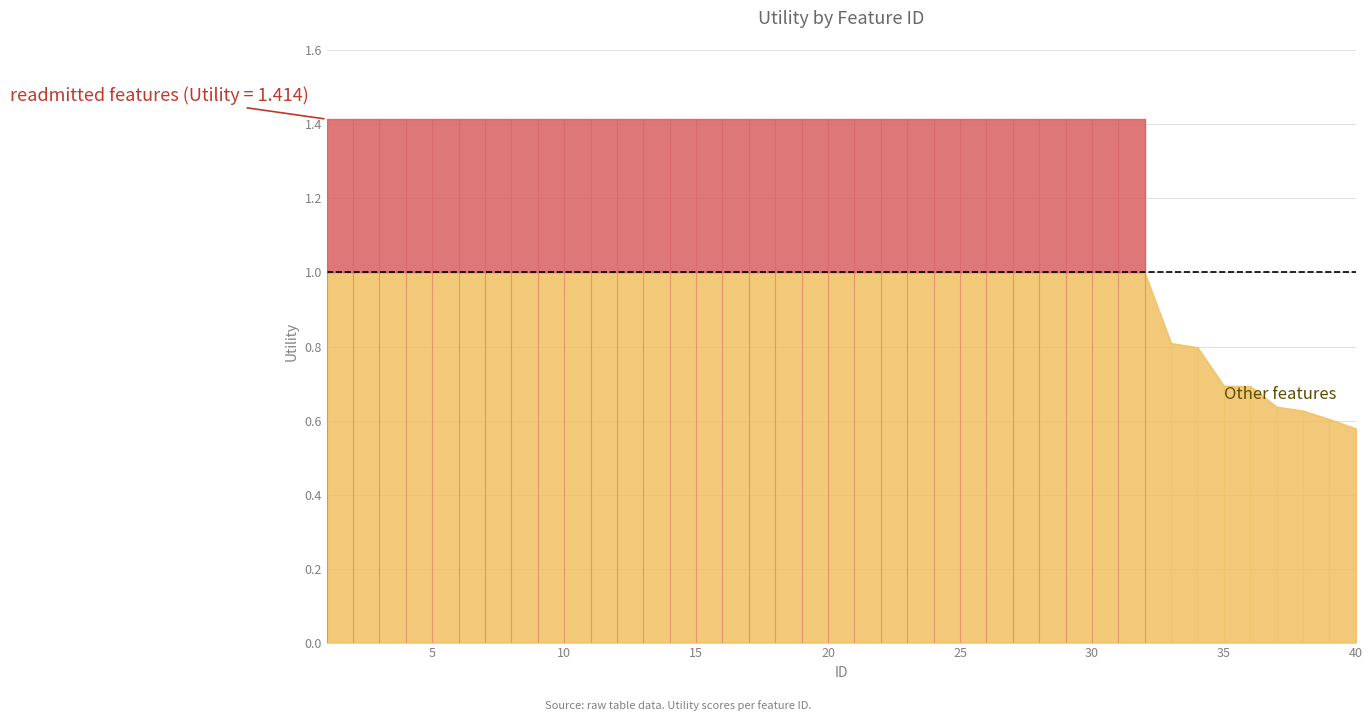

Is it true that the value at 14 is 0.5?

False